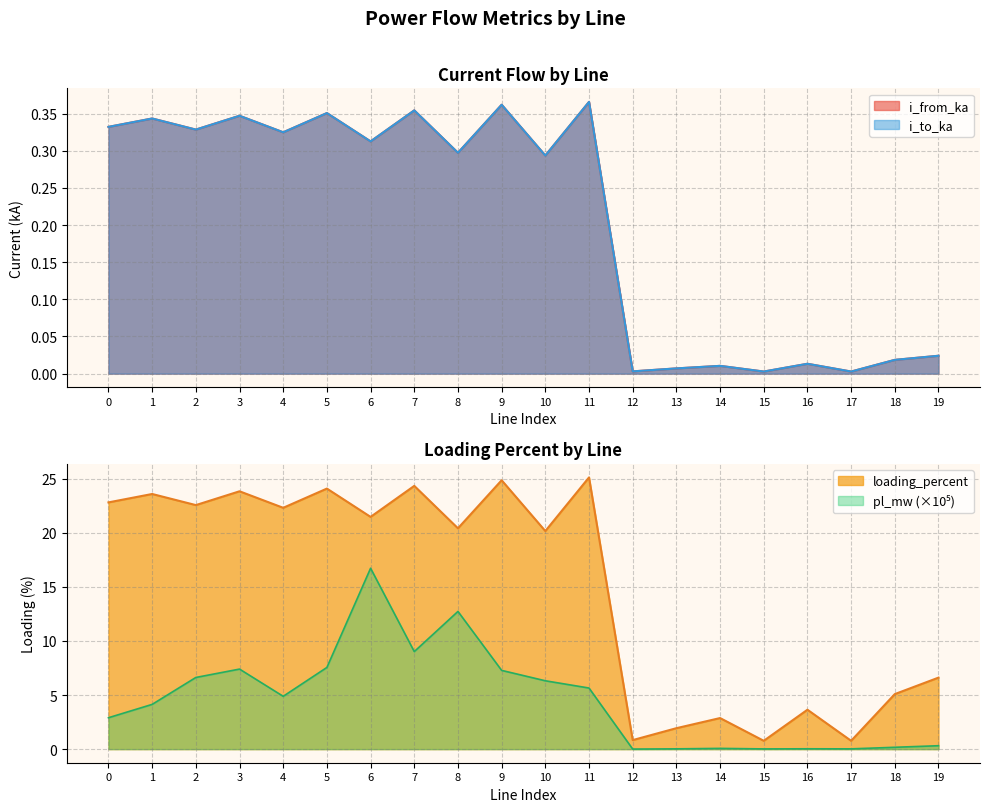

Is it true that loading_percent equals 25.1 at 11?

True